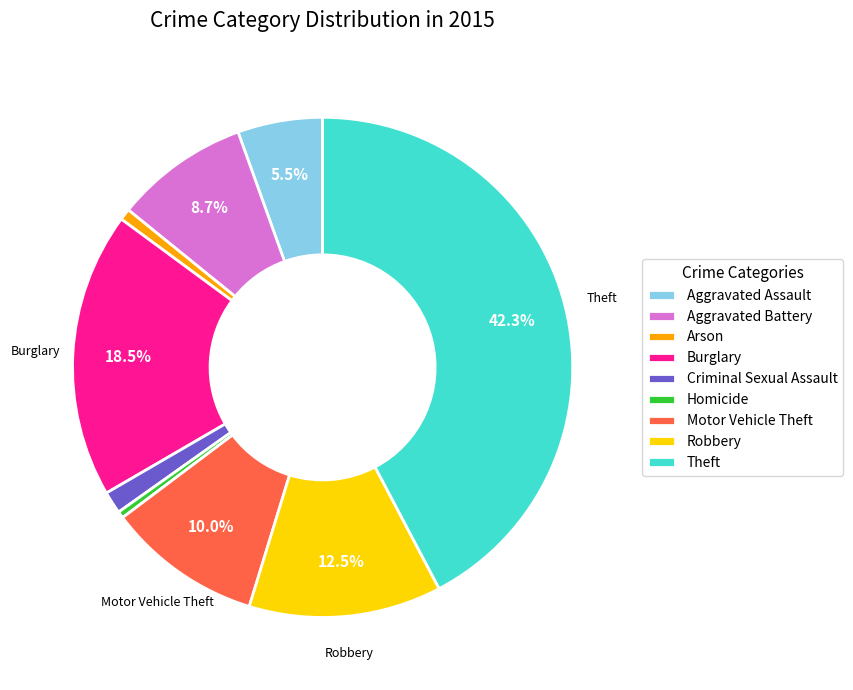

Does Robbery represent more than half of the total?

No